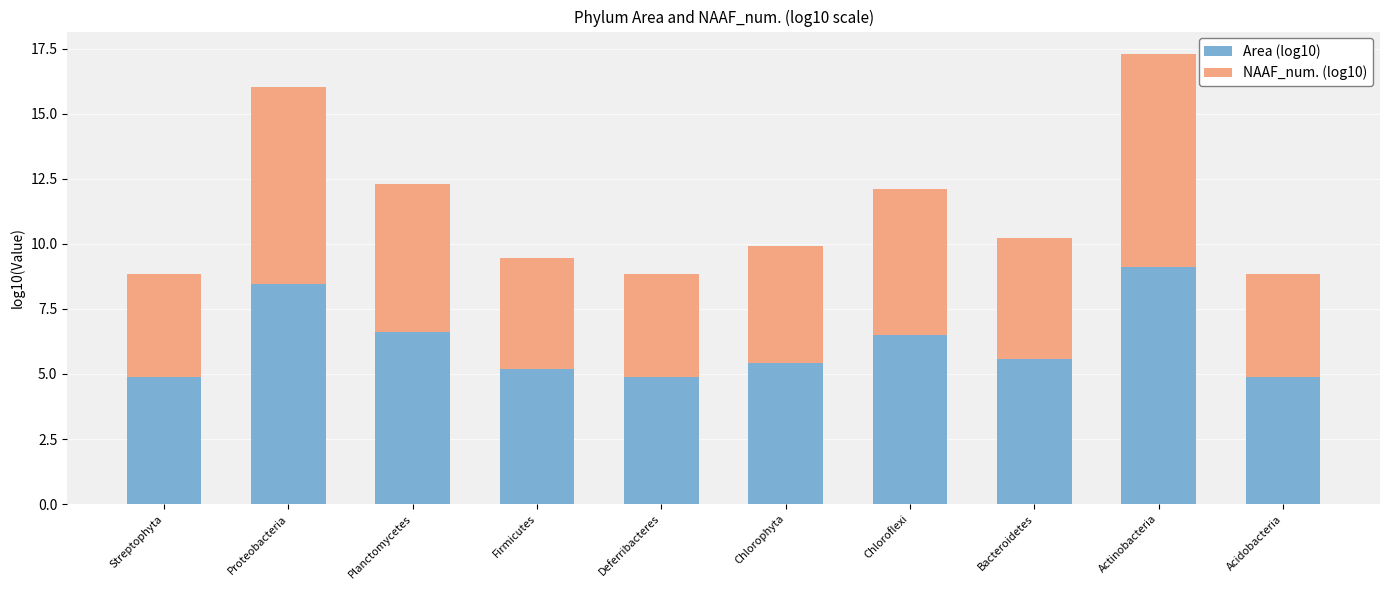

What is the total value across all series at Deferribacteres?

8.8